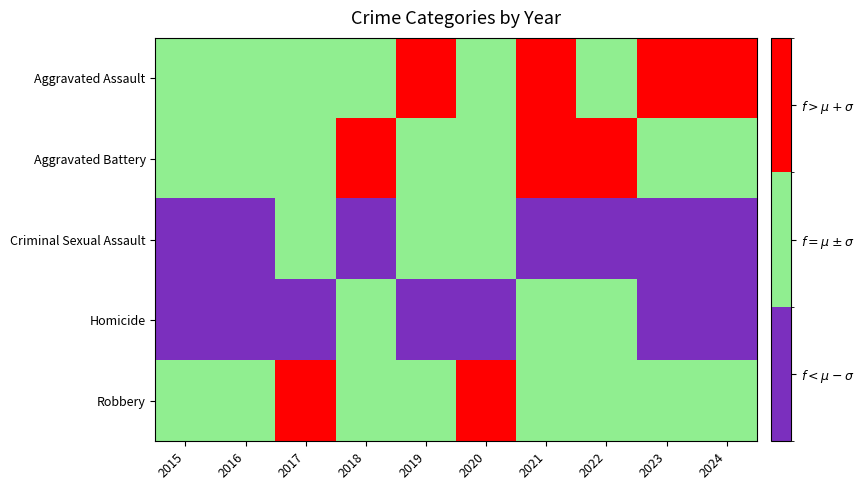

What is the greatest value displayed?

2